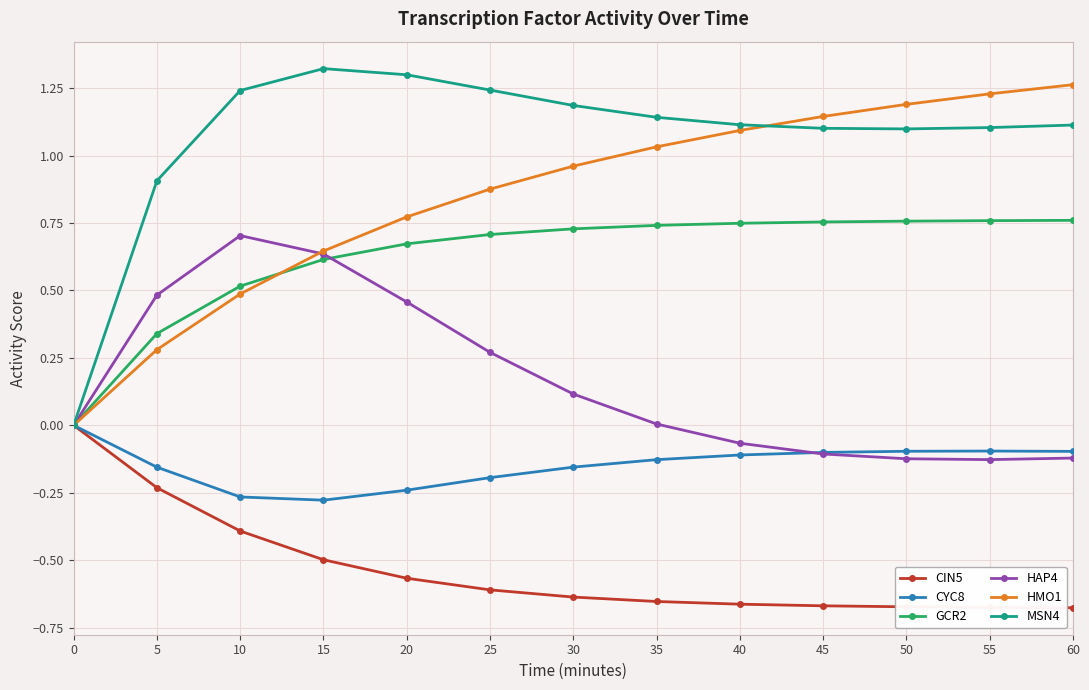

True or false: HMO1 has more than 2 points higher than both neighbors.

False